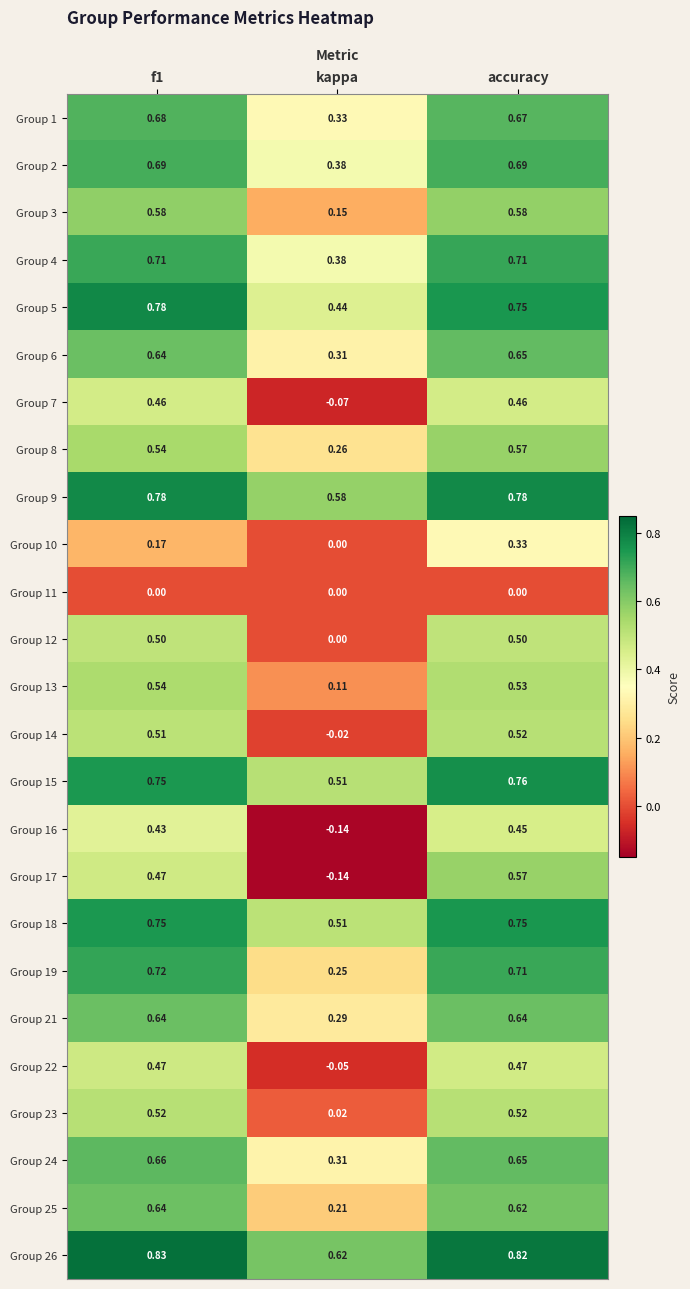

Which series changed the most between kappa and accuracy?

Group 17